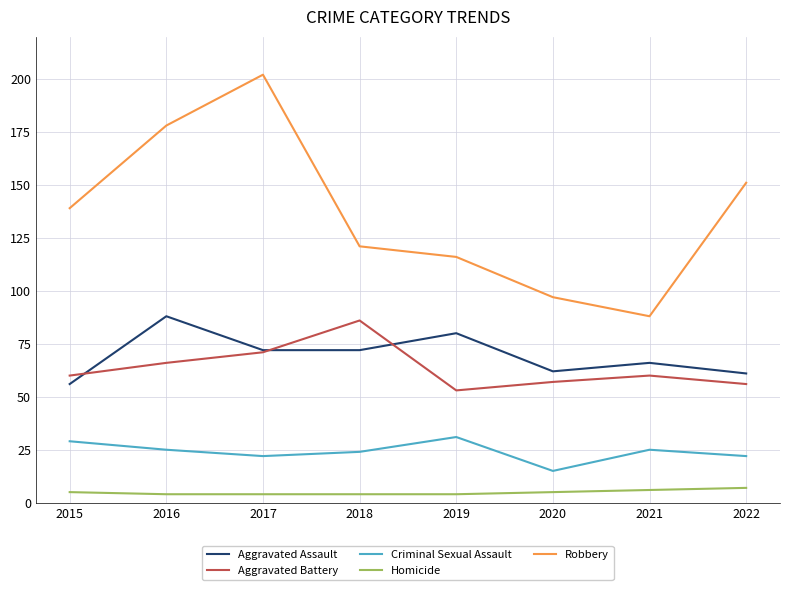

At which label does Criminal Sexual Assault reach its minimum?

2020